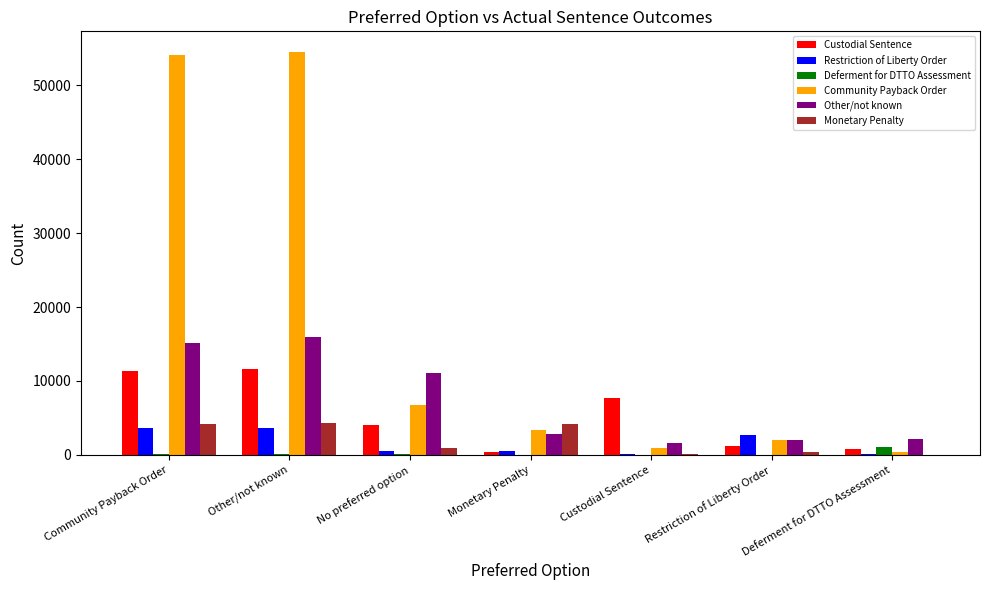

At which label does Deferment for DTTO Assessment first exceed 140?

Community Payback Order